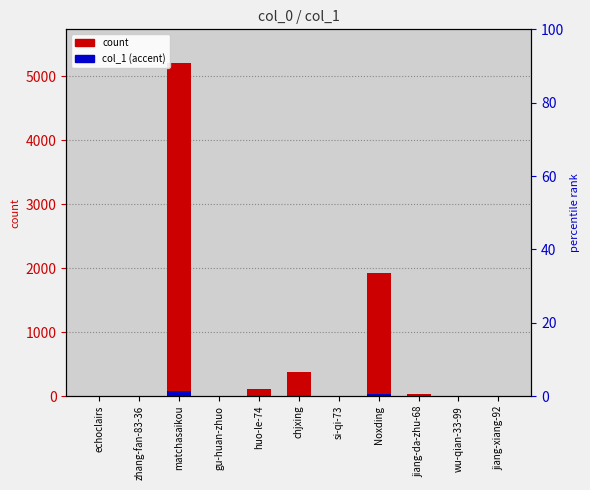

Which category has the lowest value in the col_1 series?

echoclairs